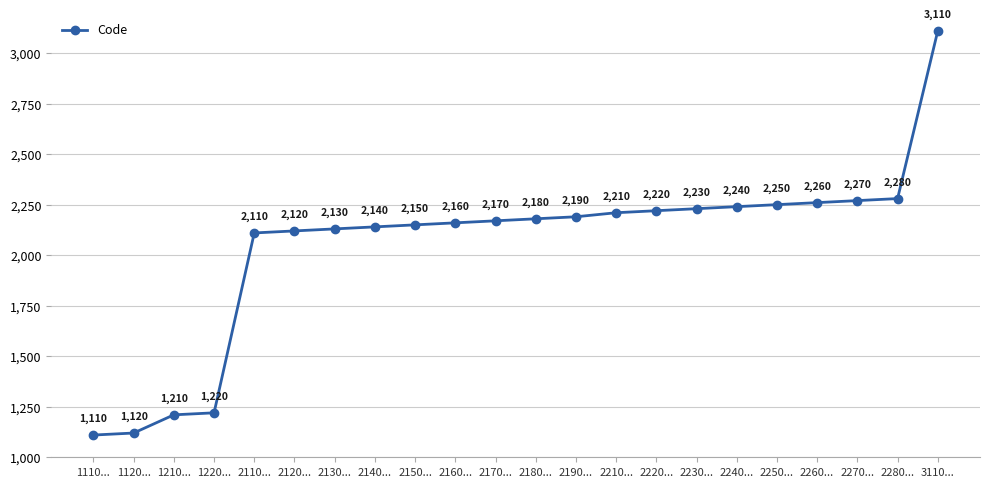

What is the sum of all values?

45080